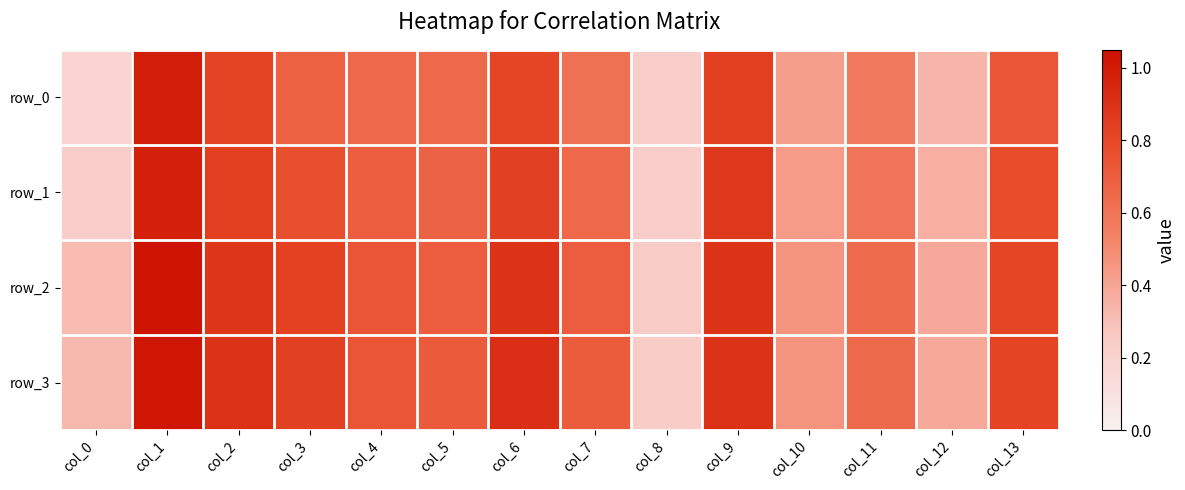

Rank the categories by row_0 value from highest to lowest.

col_1, col_9, col_2, col_6, col_13, col_3, col_5, col_4, col_7, col_11, col_10, col_12, col_8, col_0